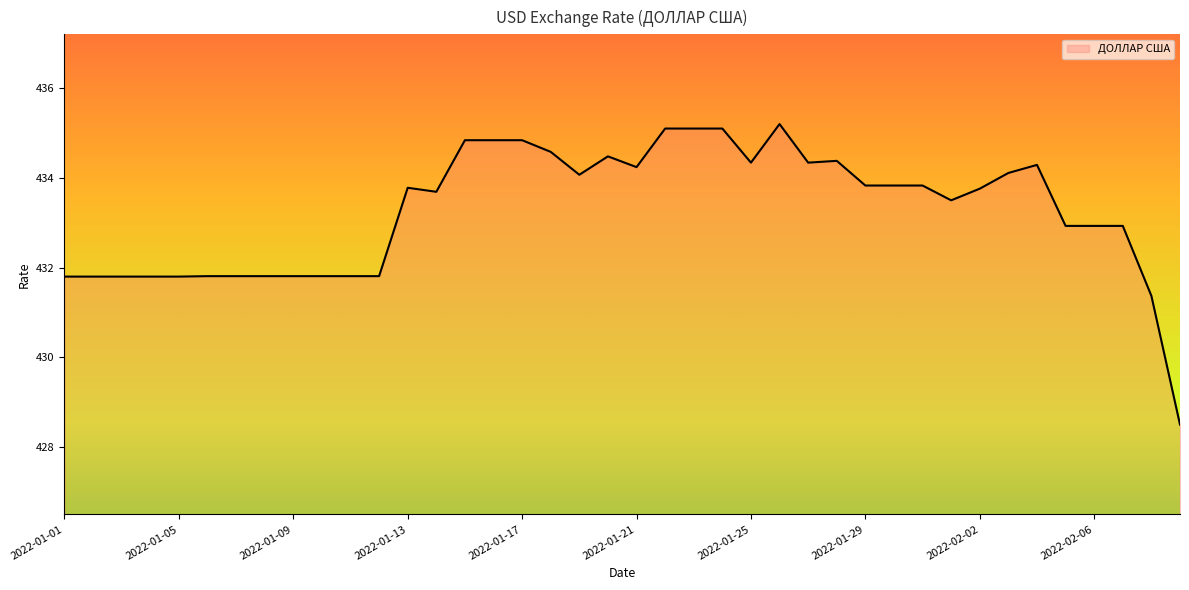

What is the maximum value shown in the chart?

435.2